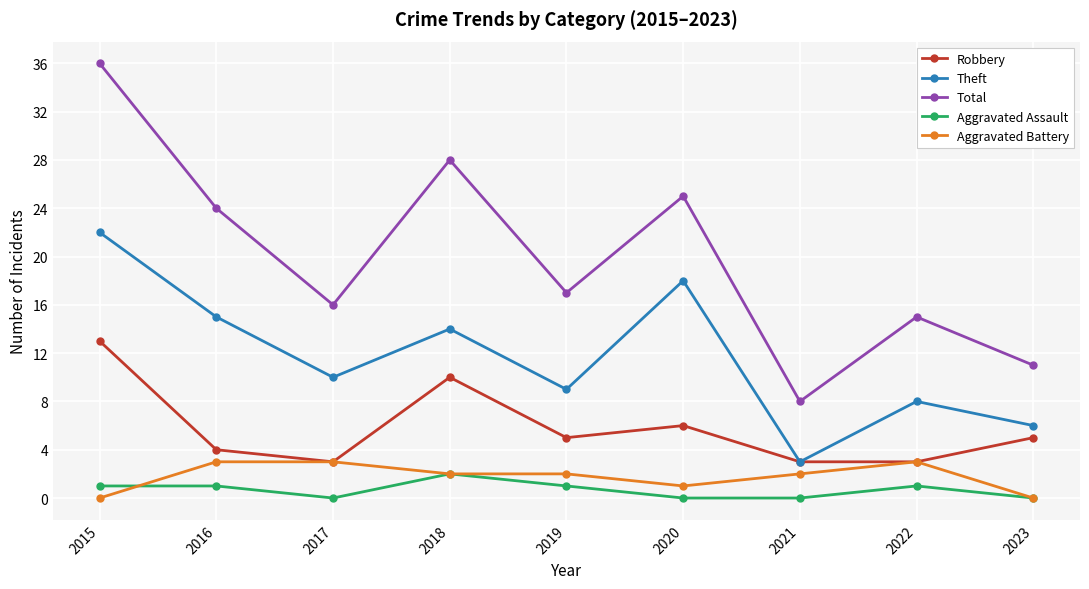

True or false: Robbery has more than 0 interior local peaks.

True